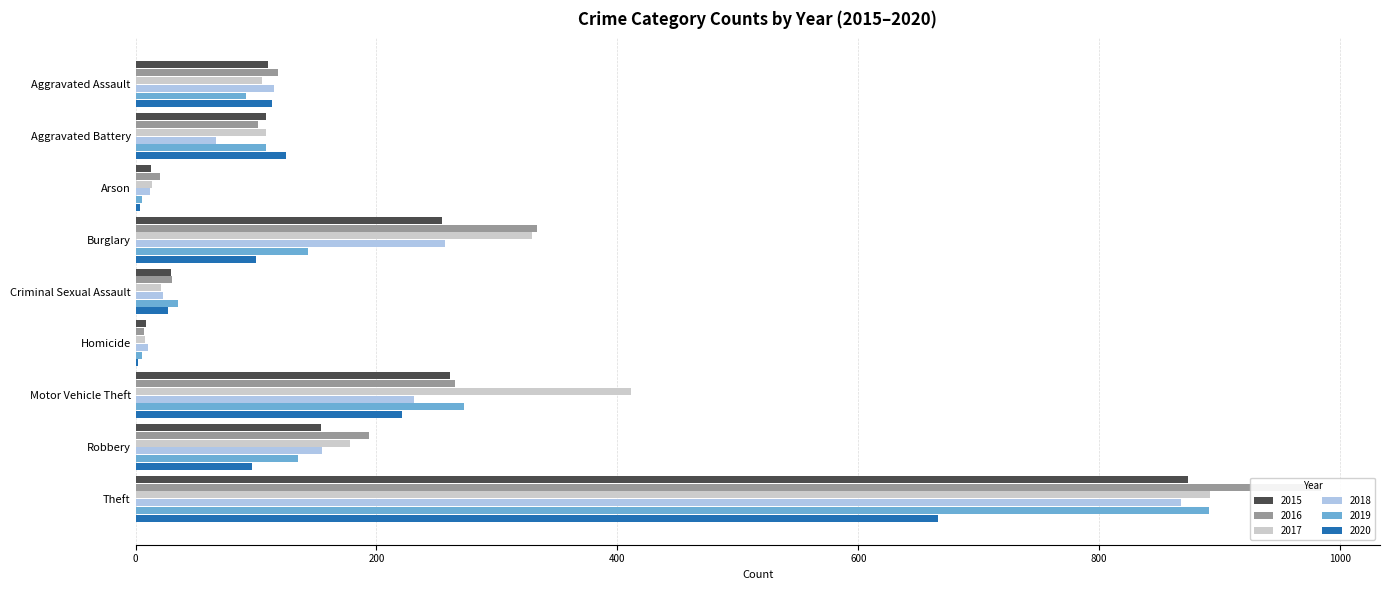

How many data points does each series have?

9